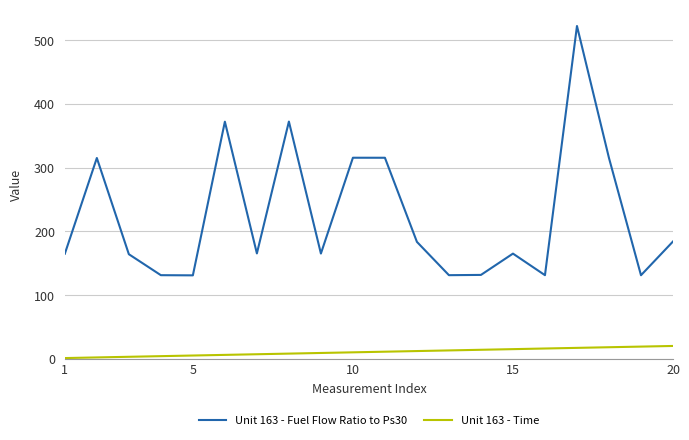

True or false: Unit 163 - Fuel Flow Ratio to Ps30 and Unit 163 - Time cross at least once.

False